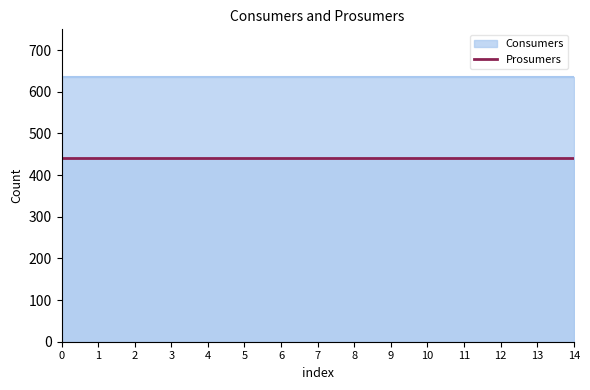

What is the value of the Consumers point at the 13th from the left?

635